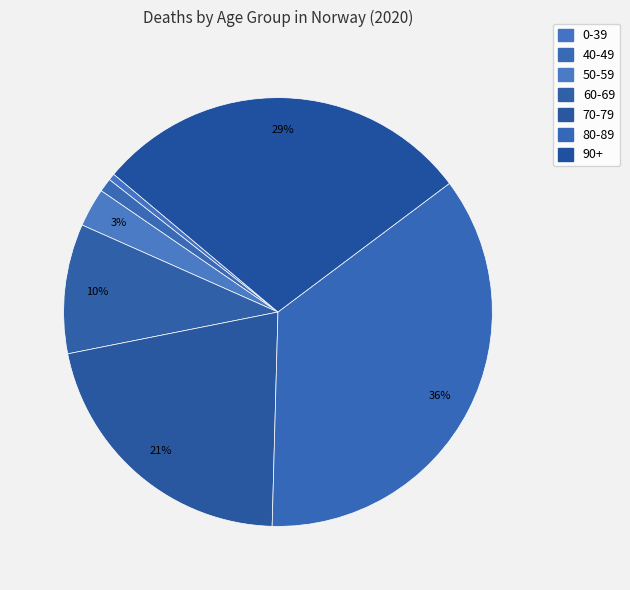

Is the sum of 40-49 and 50-59 greater than half?

No